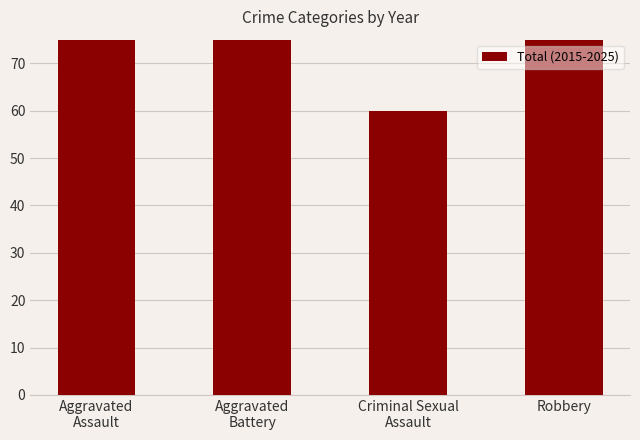

What is the minimum value shown in the chart?

60